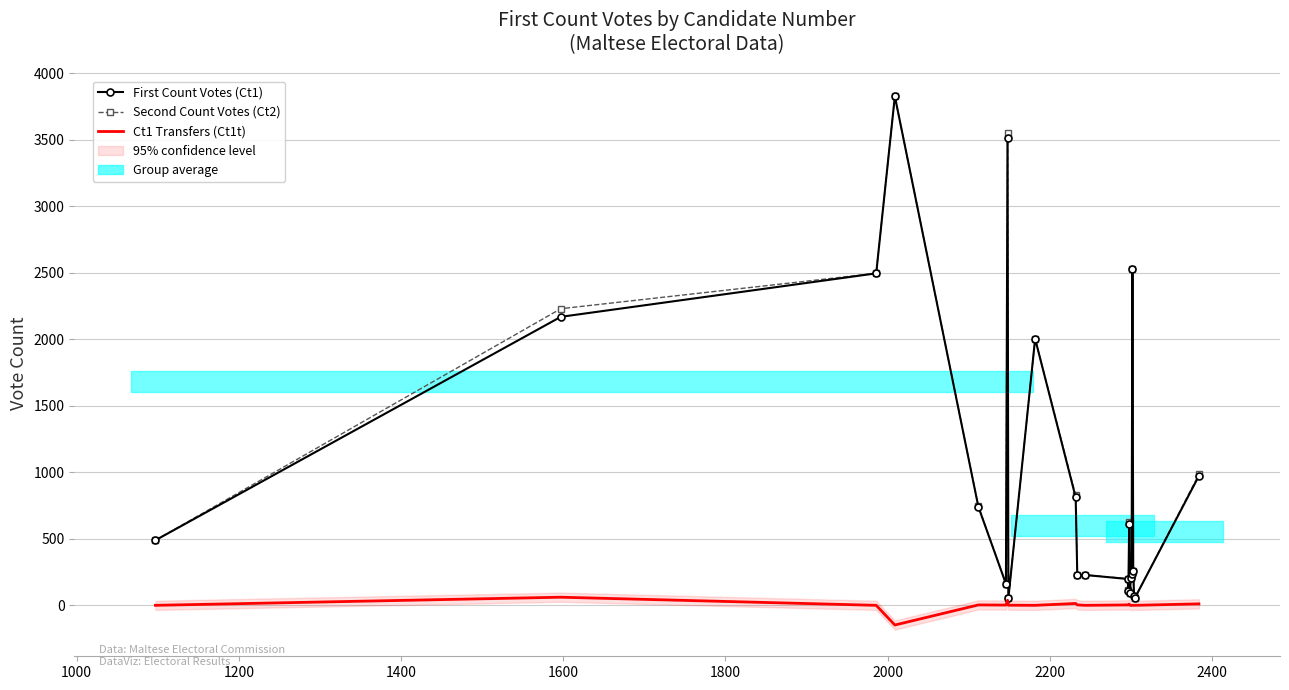

Which series has the widest spread of values?

First Count Votes (Ct1)